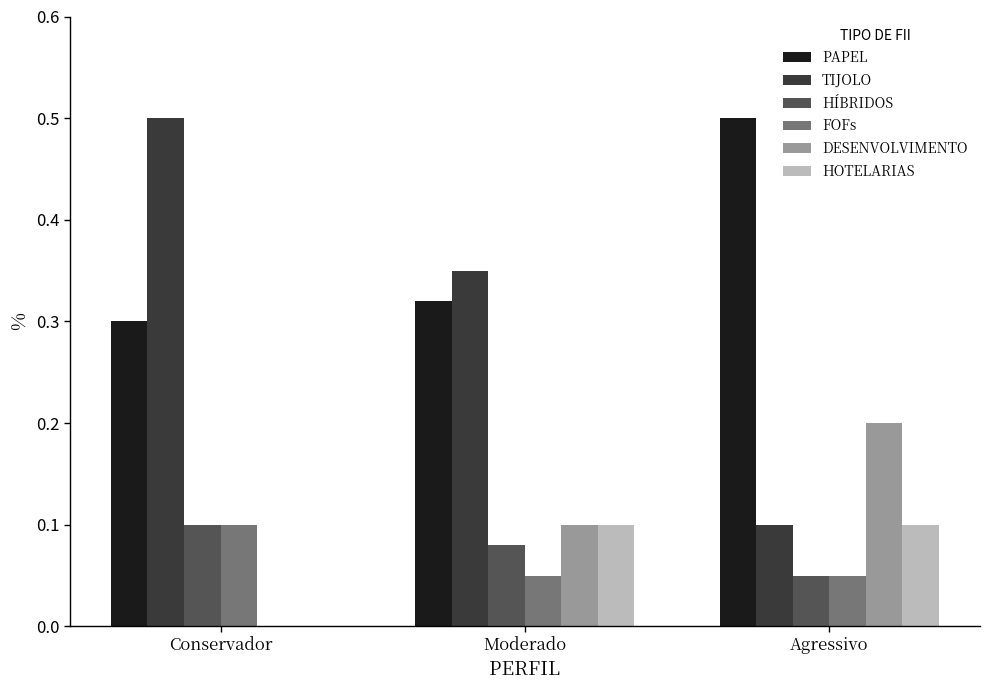

What is the total value across all series at Moderado?

1.0